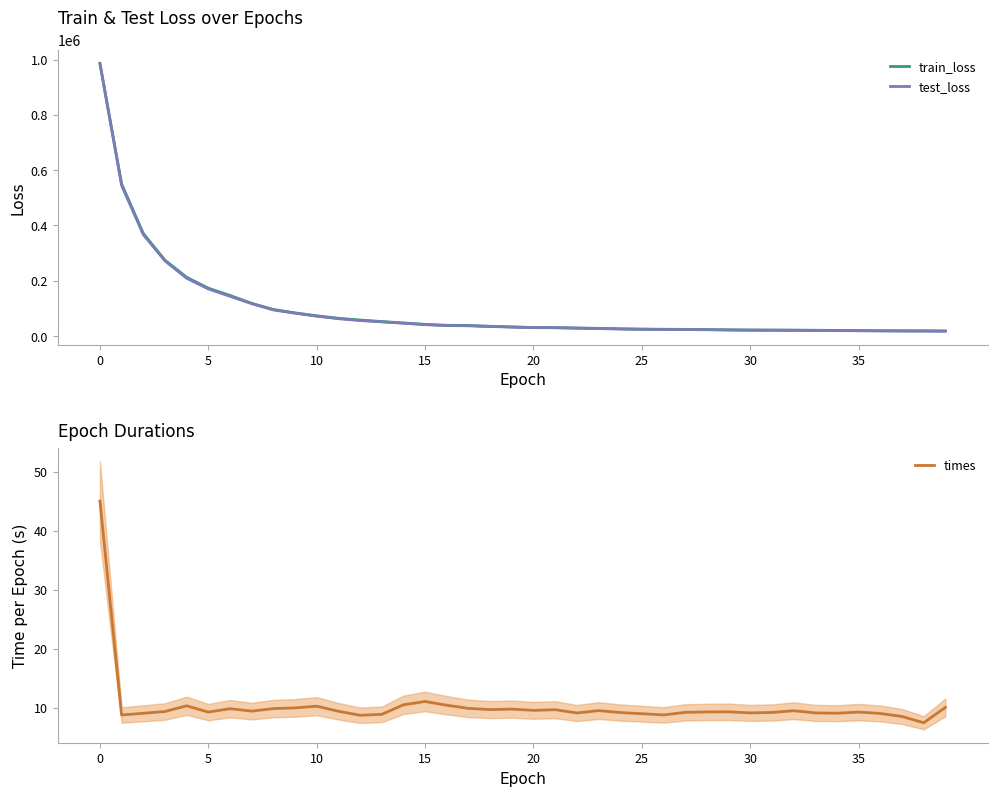

What is the highest value of the test_loss series?

986566.5